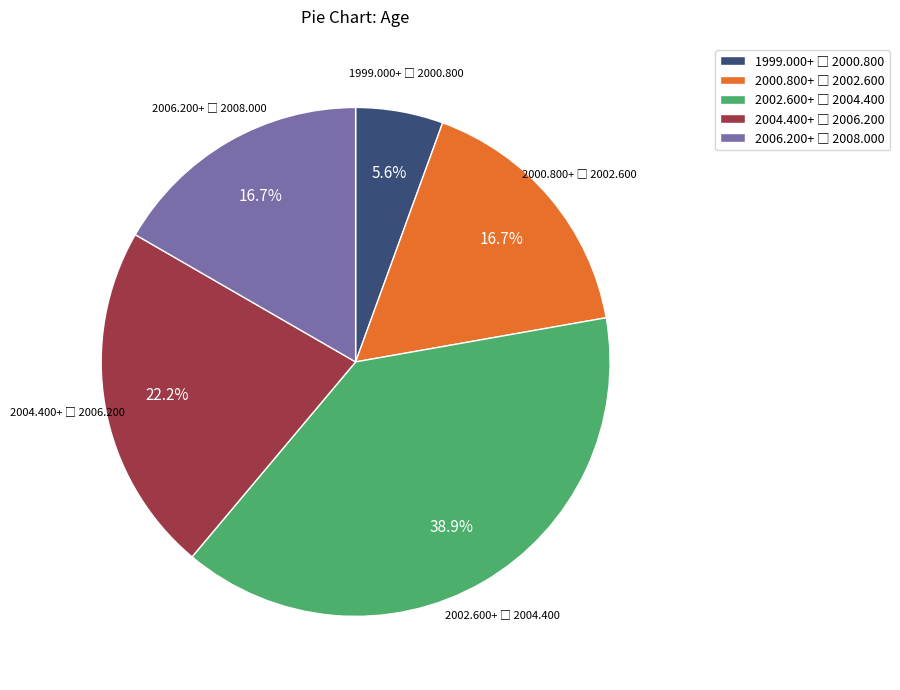

Does any single category account for the majority?

No